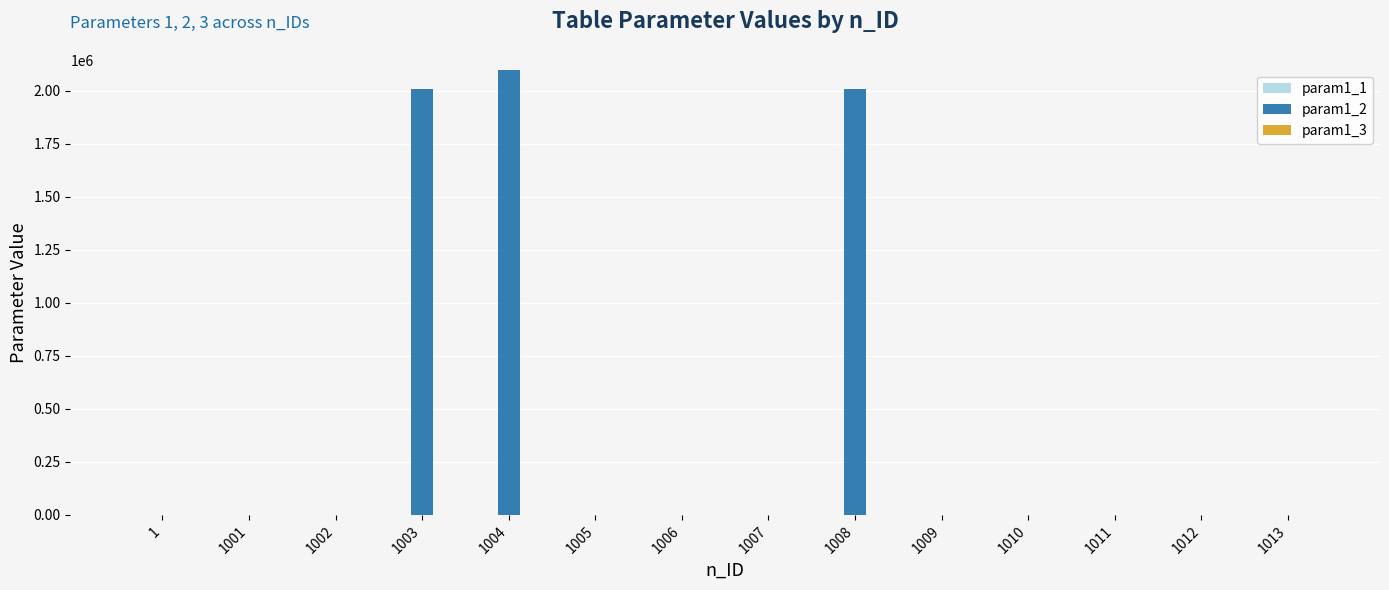

Count the number of data series in this chart.

3